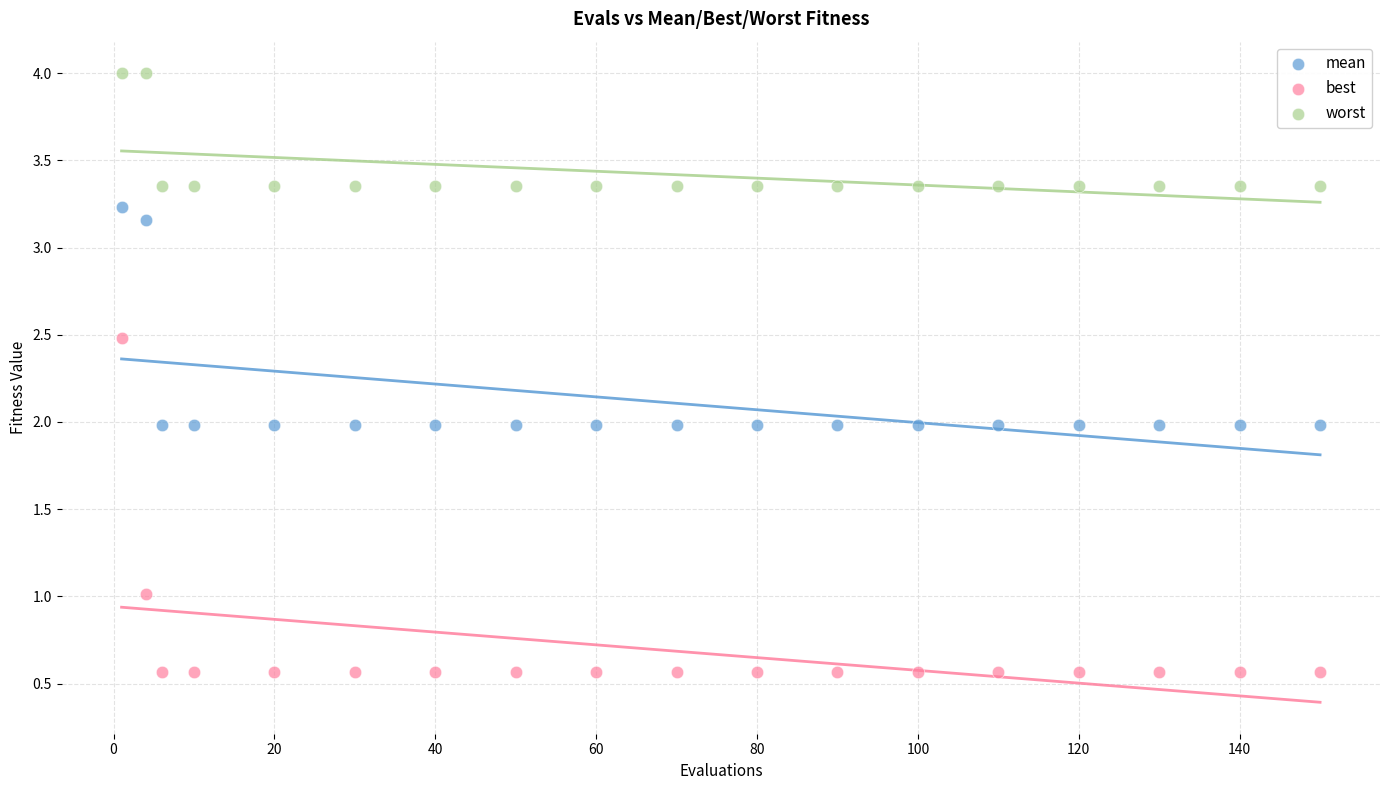

Which series contains the highest Y value?

worst